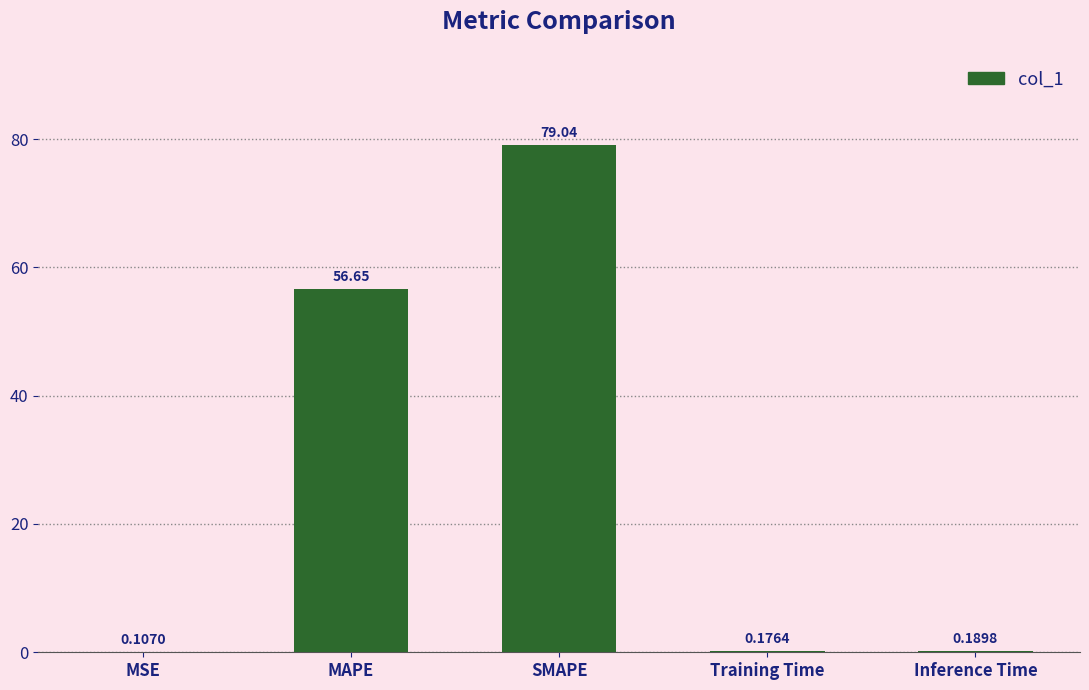

At which category does the chart reach its peak across all series?

SMAPE